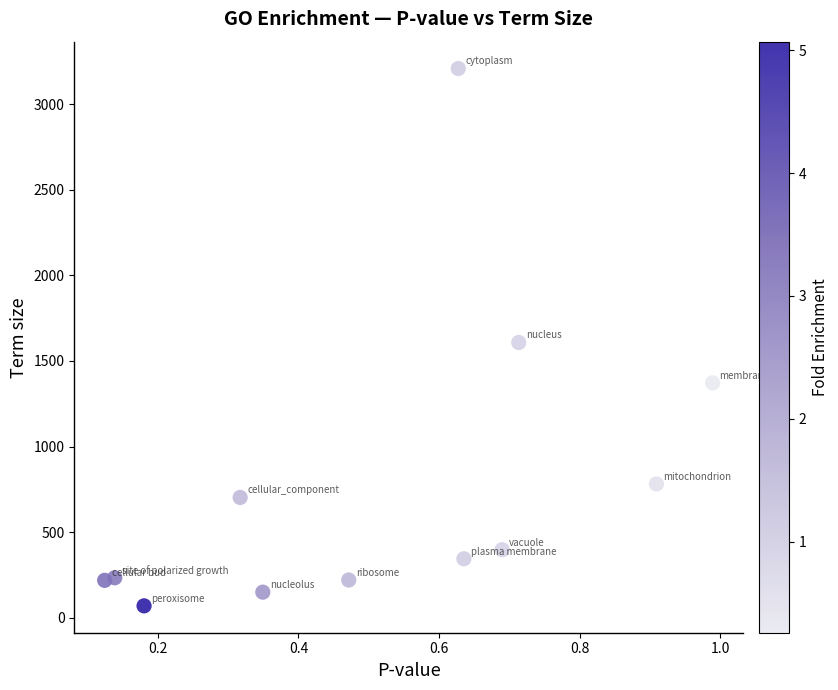

What is the average Y value?

776